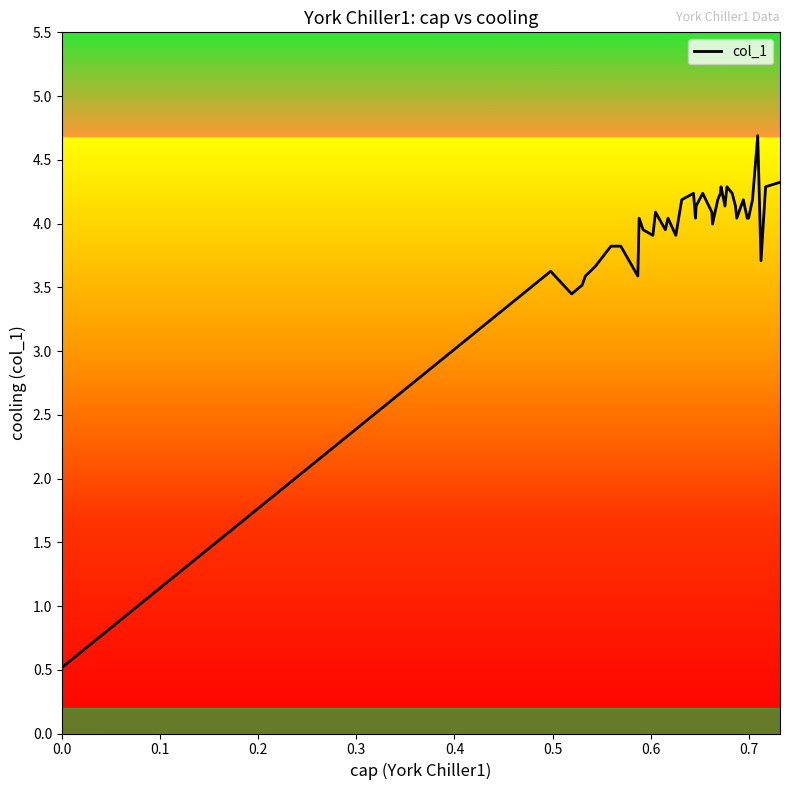

What is the smallest value displayed?

0.5